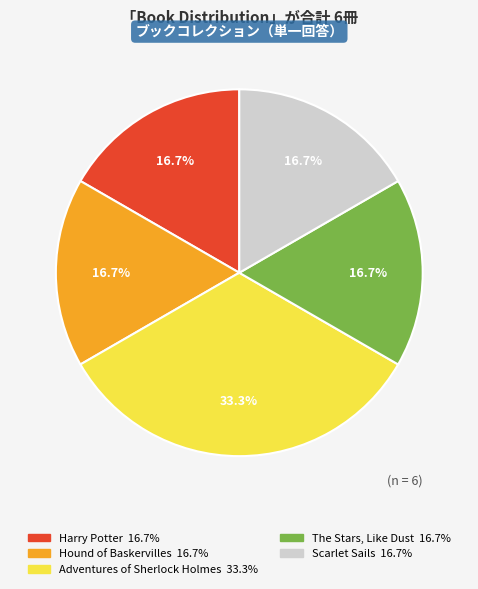

Is there a majority slice in this chart?

No